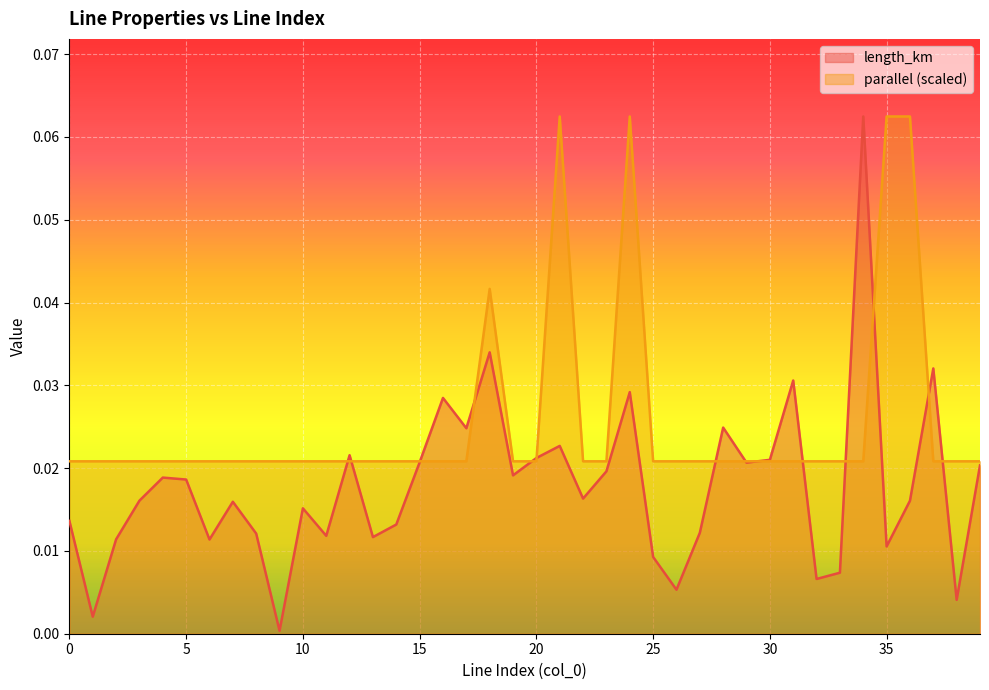

After their last crossing, which series has the higher values: parallel or length_km?

parallel